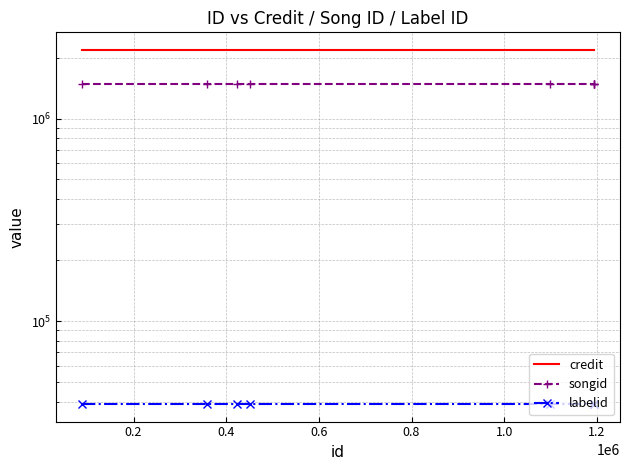

True or false: songid and credit intersect in this chart.

False